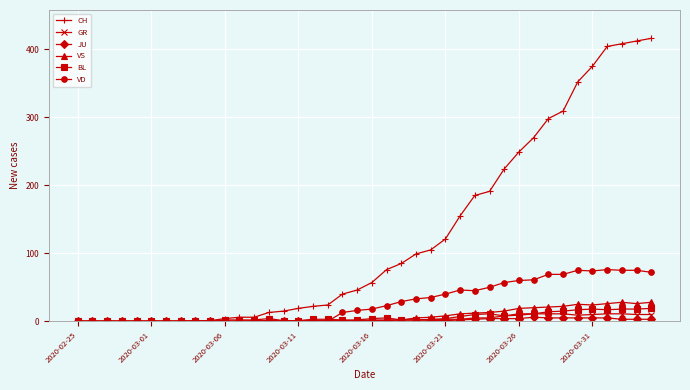

What is the highest value of the CH series?

416